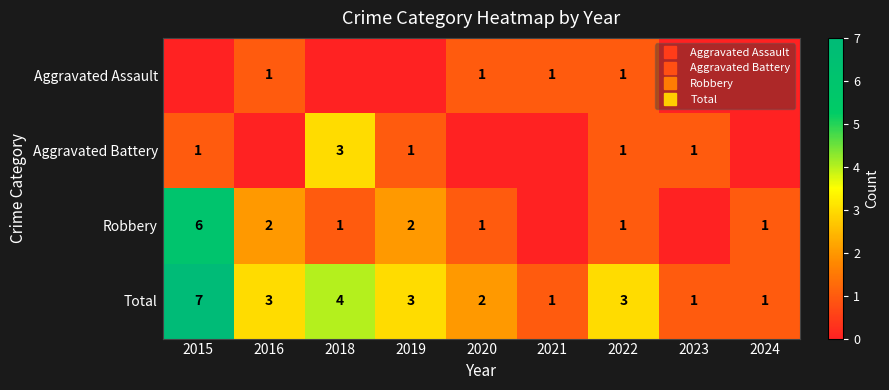

Is it true that Aggravated Assault equals 0 at 2018?

True